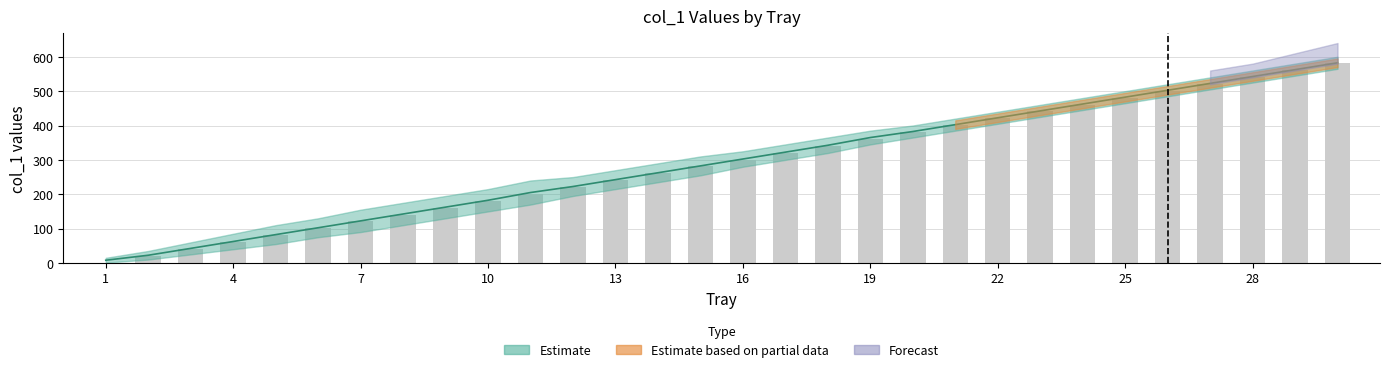

Which category has the lowest value across all series?

1